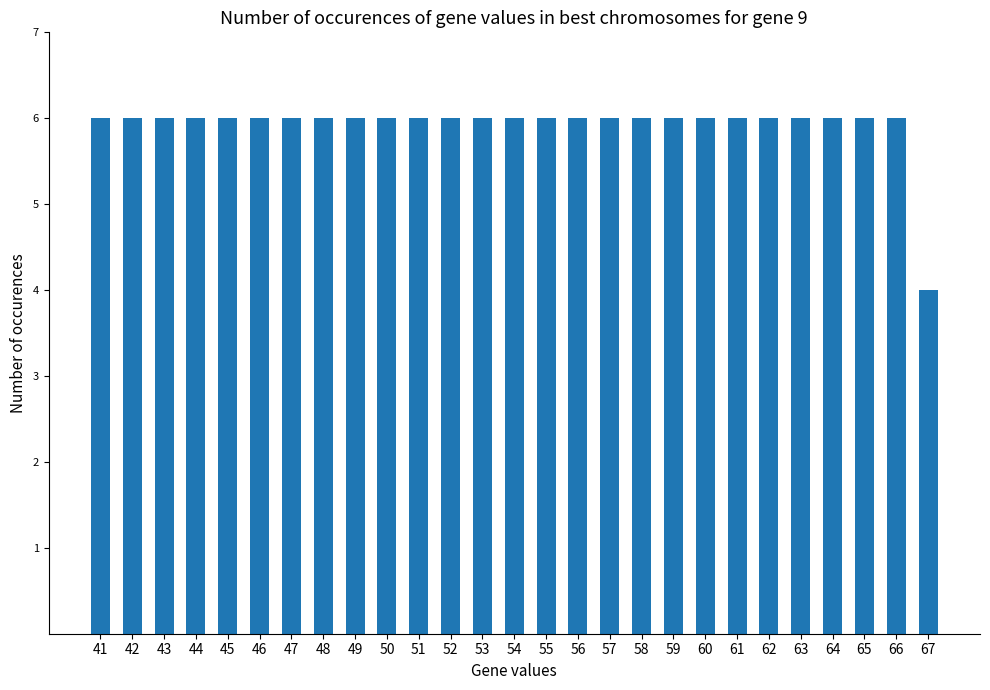

Count the number of data series in this chart.

1